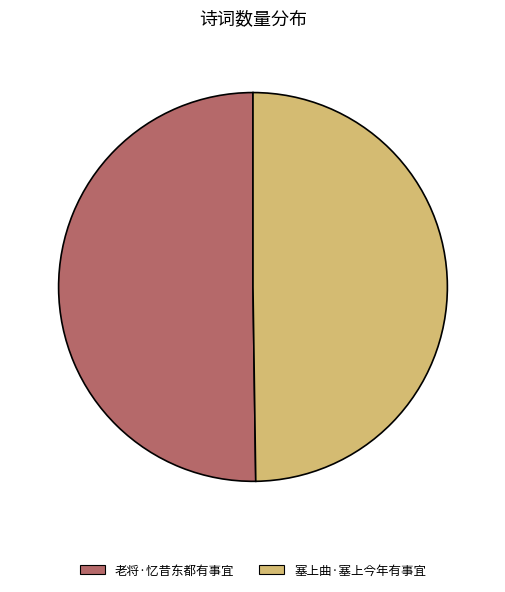

Is it true that 老将·忆昔东都有事宜 is 50% of the pie?

True